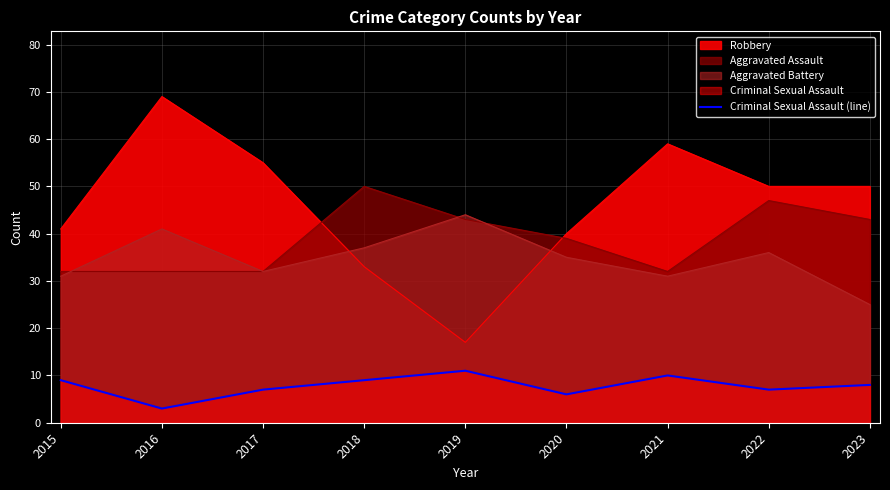

What is the value of the 3rd point from the left?

7